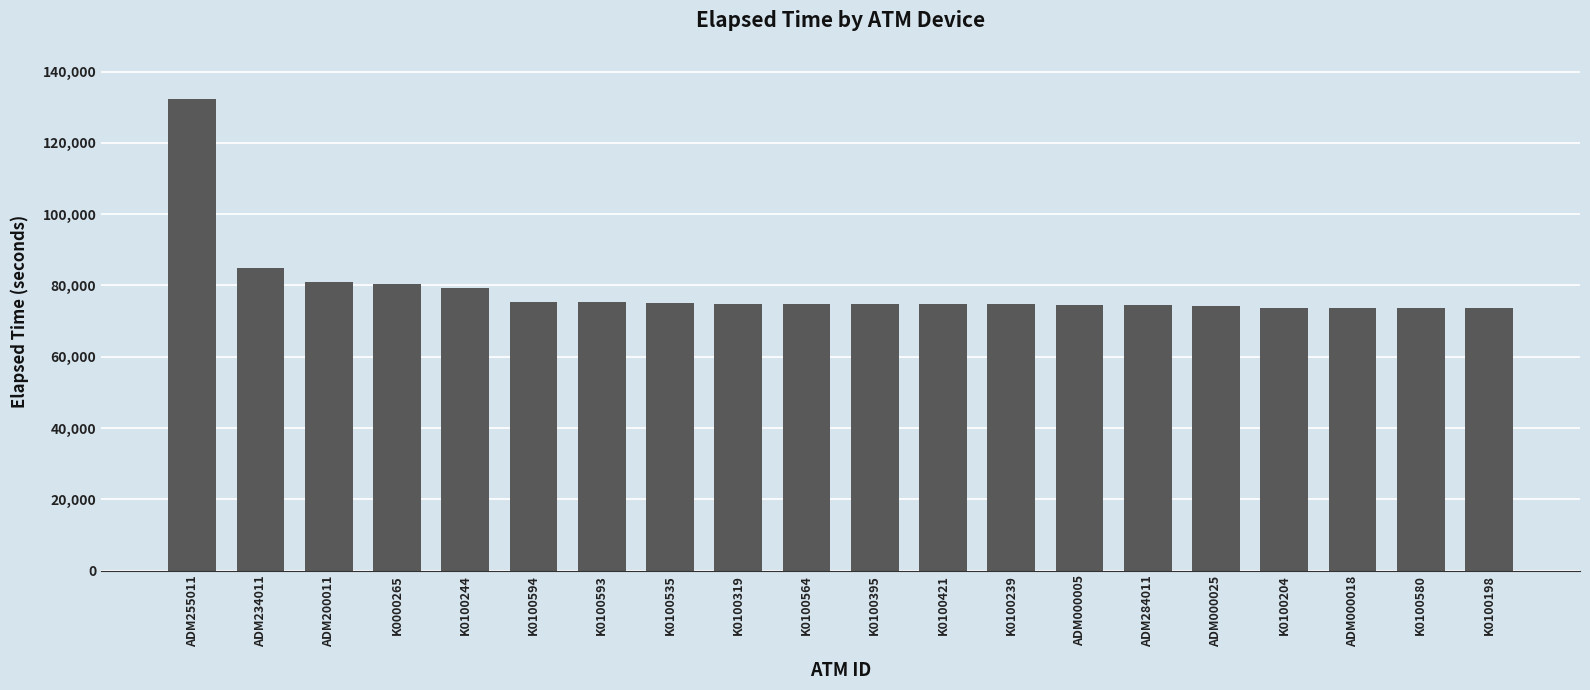

At which label does the data first exceed 74711?

ADM255011